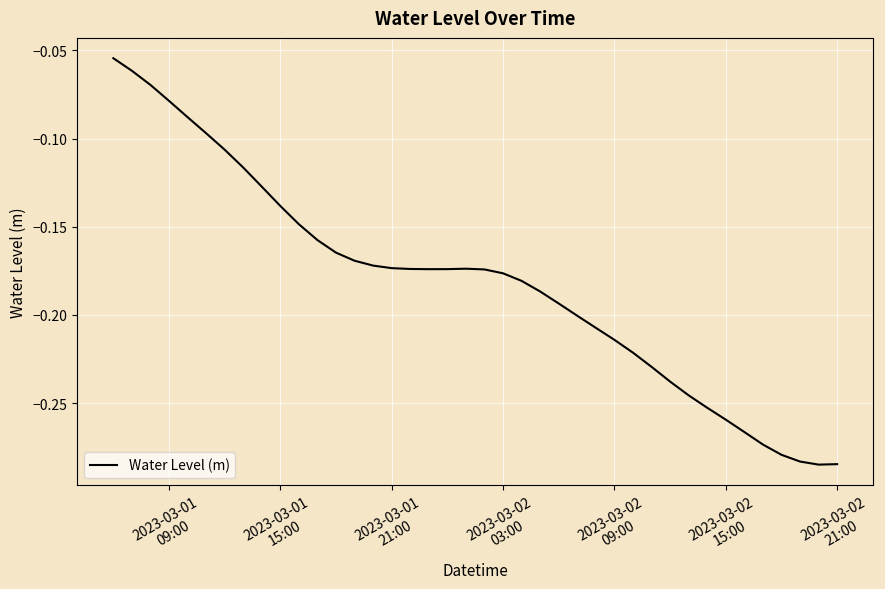

How many lines are shown in the chart?

1